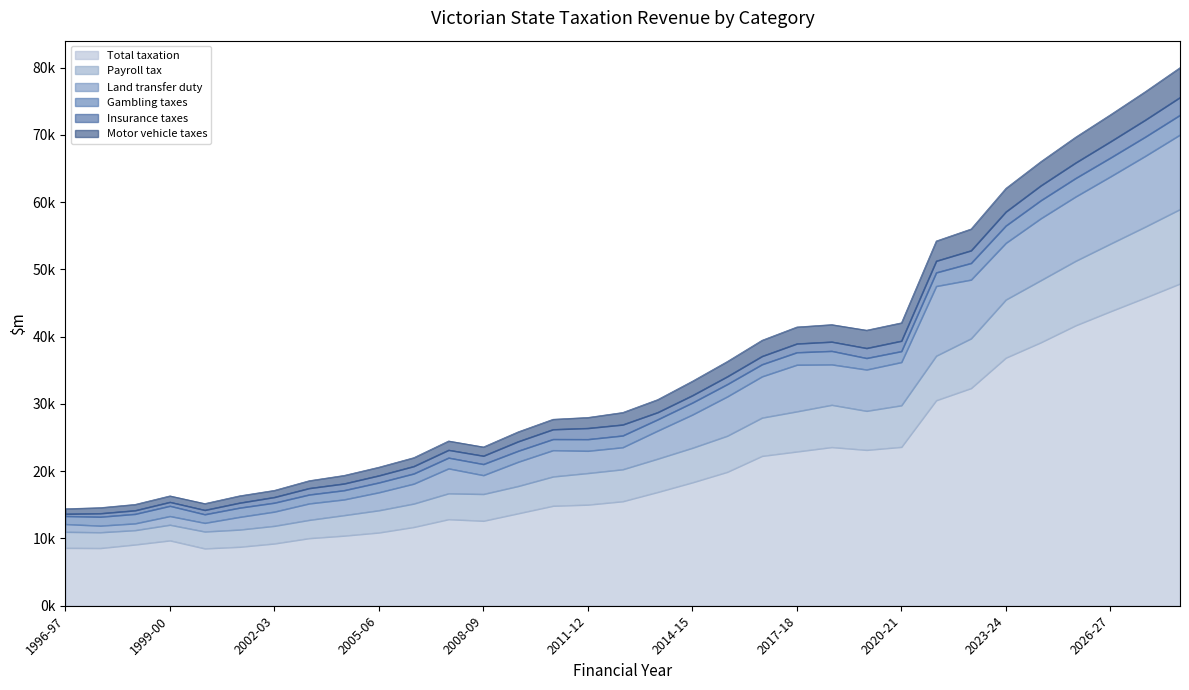

Does the chart have visible grid lines?

No